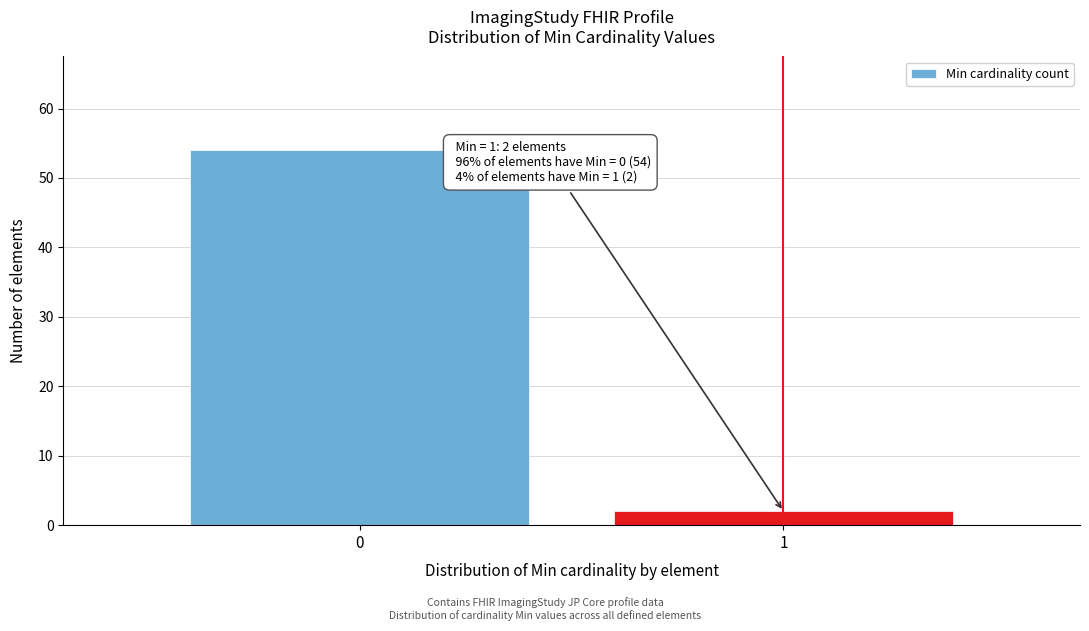

Reading left to right, transcribe all the data shown in this chart.

0=54	1=2